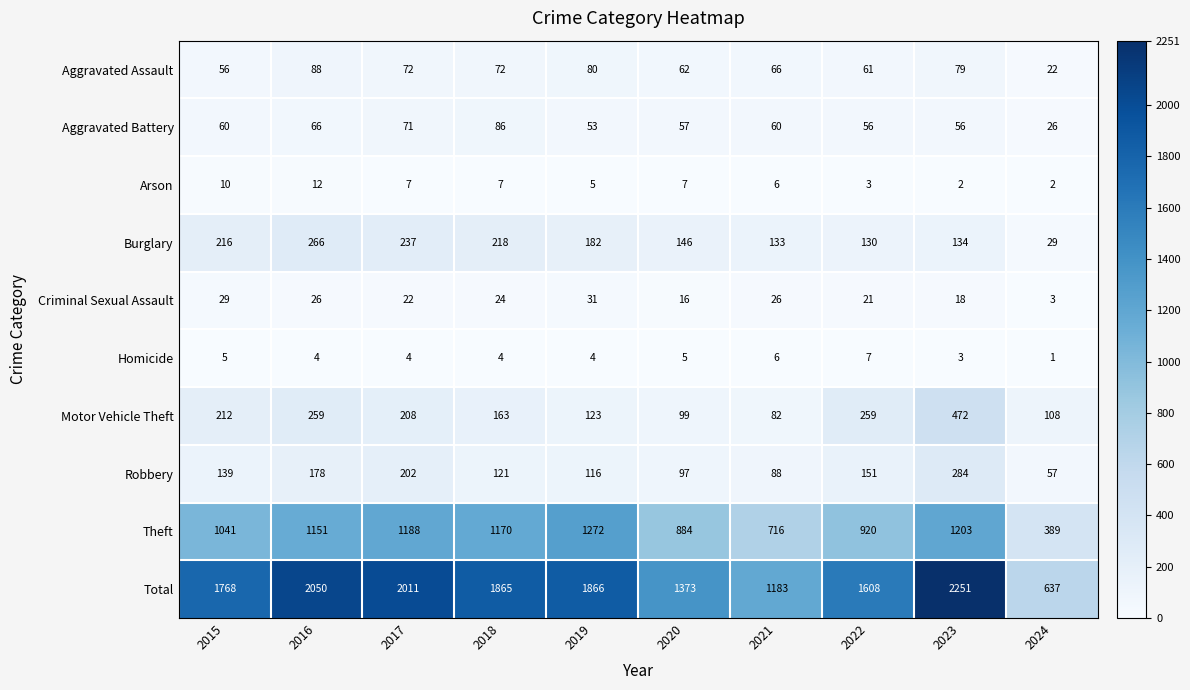

What is the total value across all series at 2020?

2746